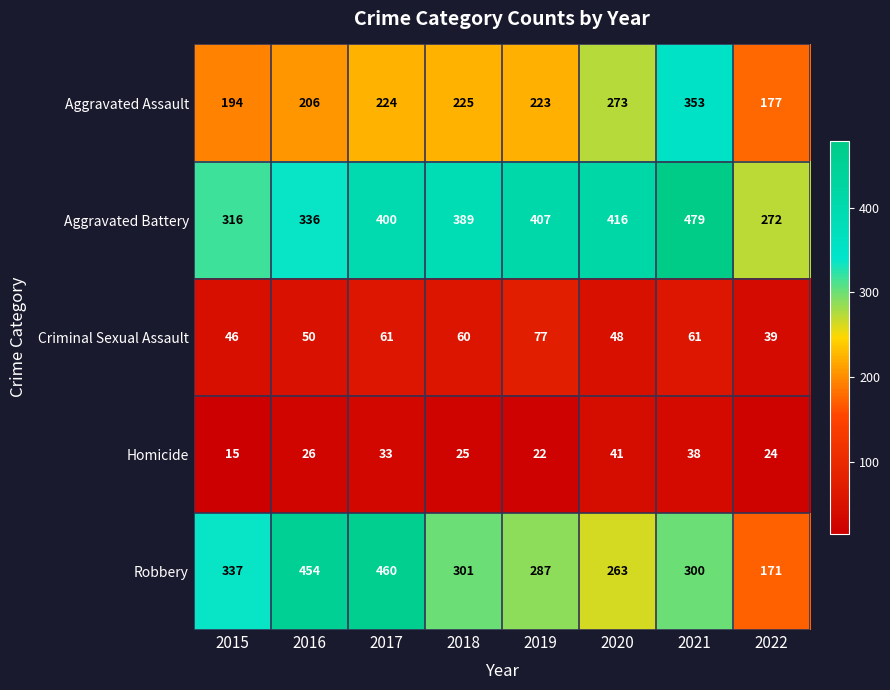

List the series in order of their peak value, lowest first.

Homicide, Criminal Sexual Assault, Aggravated Assault, Robbery, Aggravated Battery